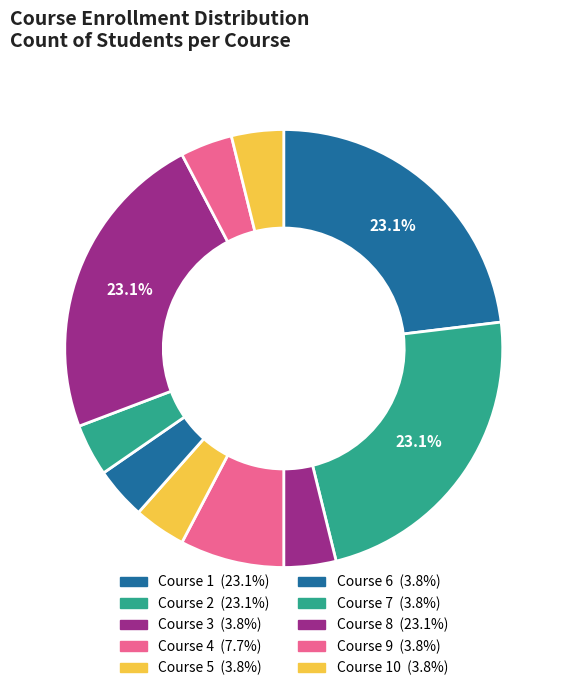

How many slices are in this pie chart?

10